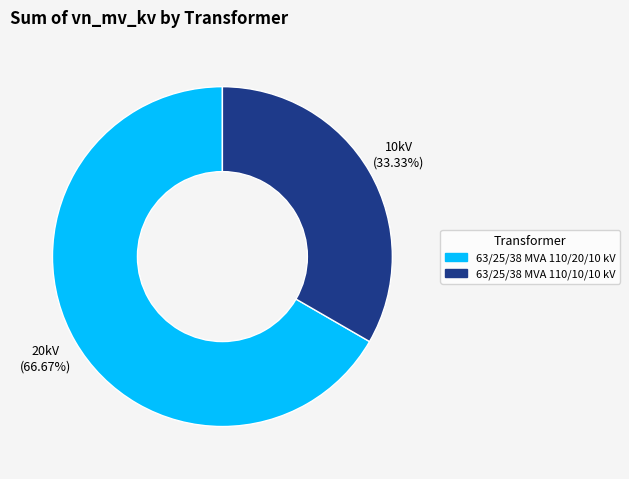

How many segments does this pie chart have?

2